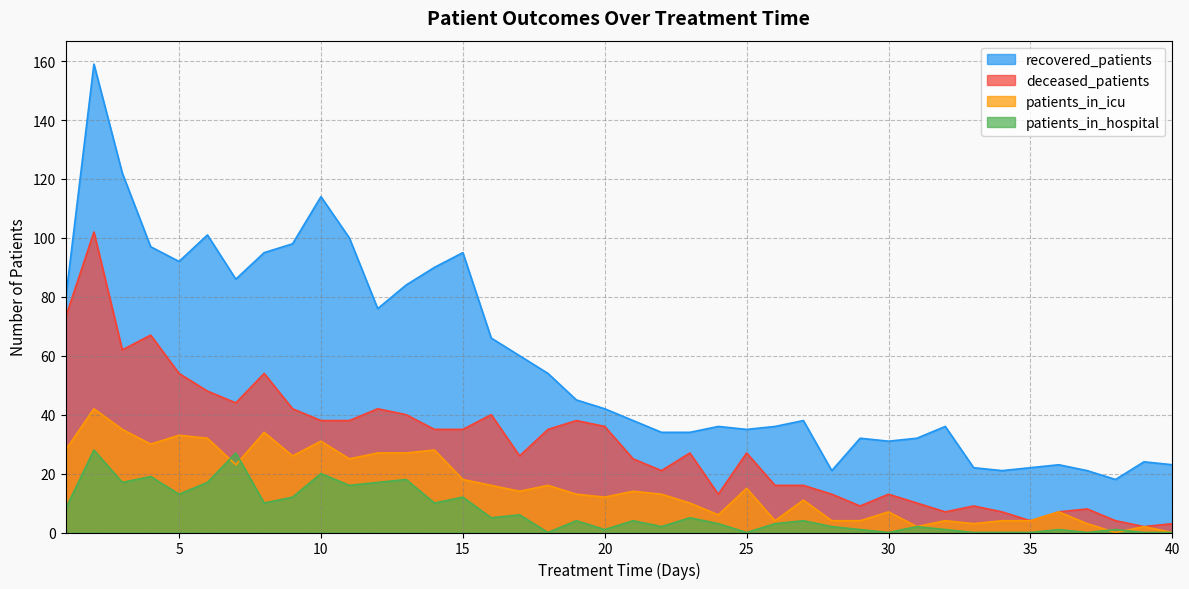

What is the difference between the maximum and minimum values in the patients_in_hospital series?

28